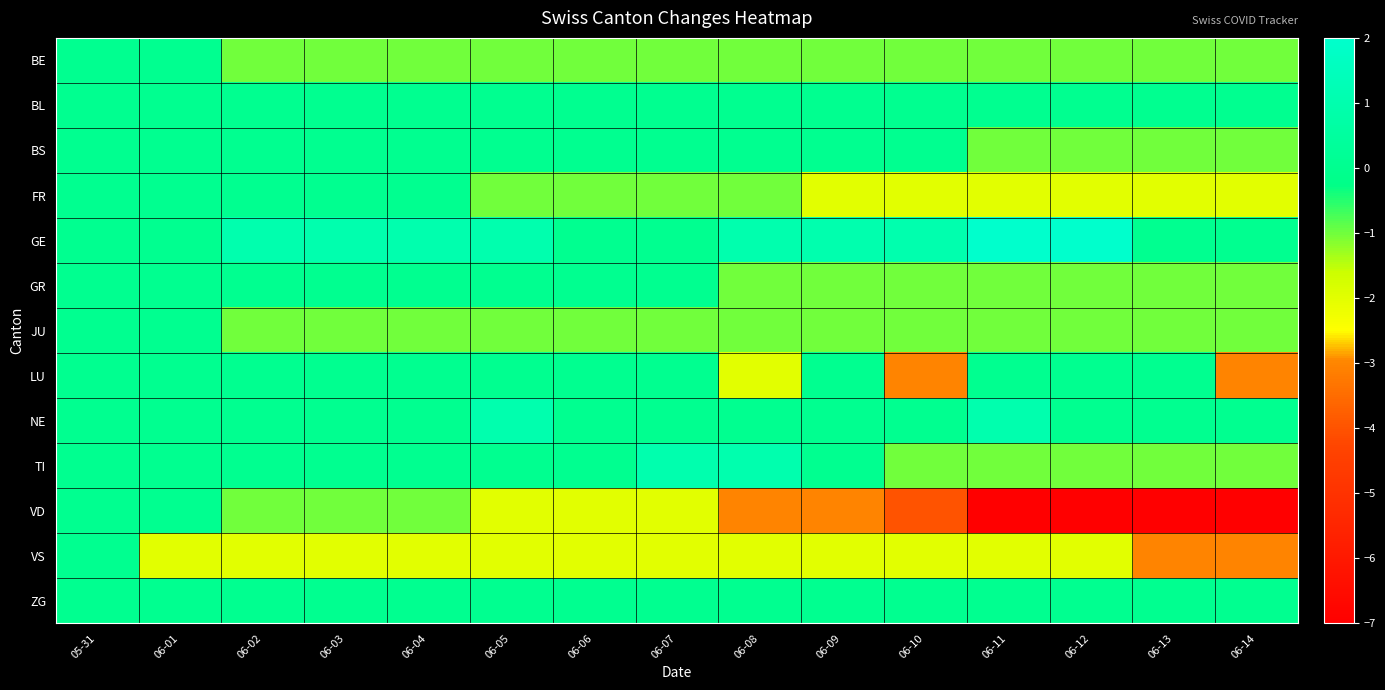

At which category is the sum across all series the highest?

05-31